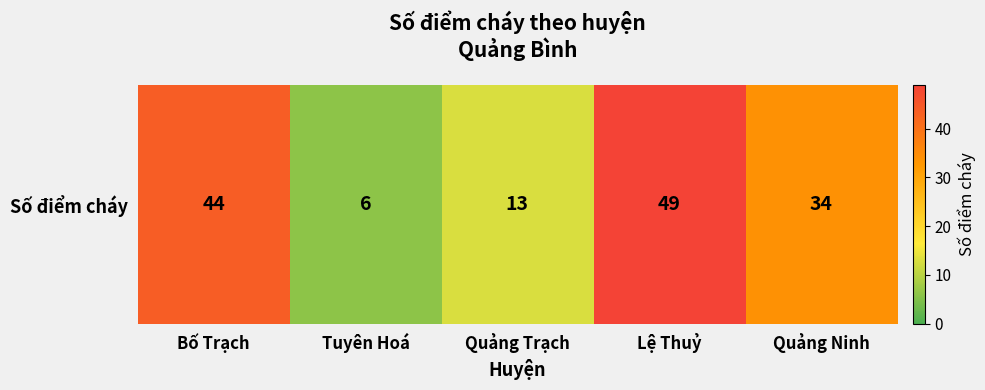

How many values are between 13 and 44?

3